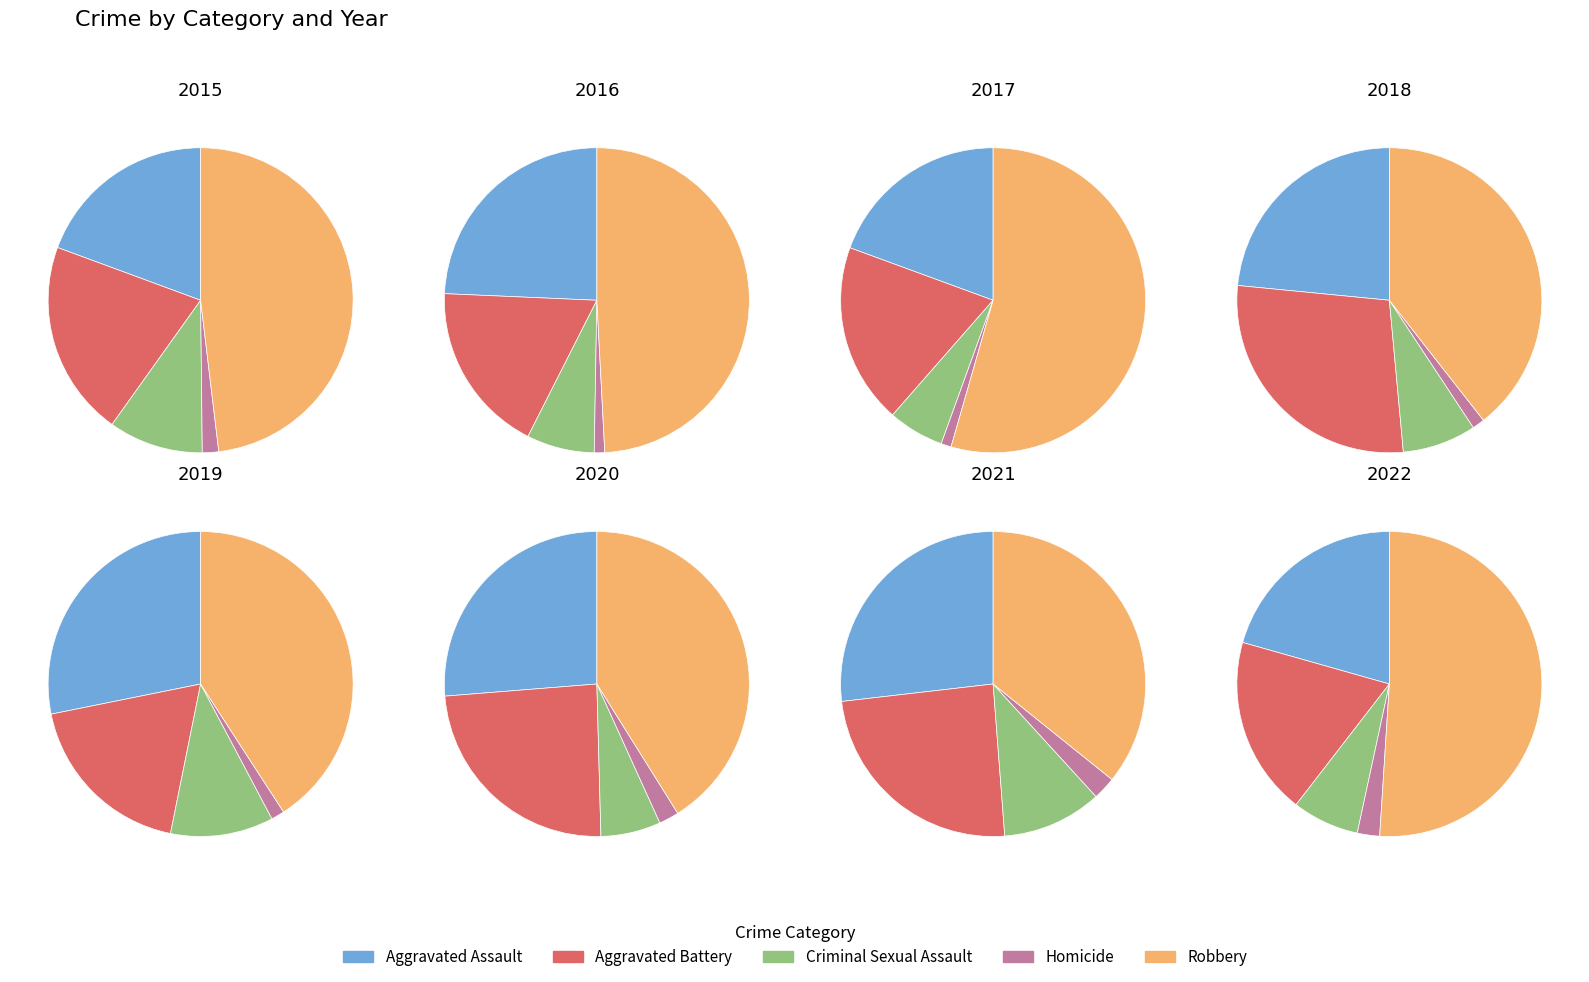

Which has a higher value, 2021 or 2016?

2016